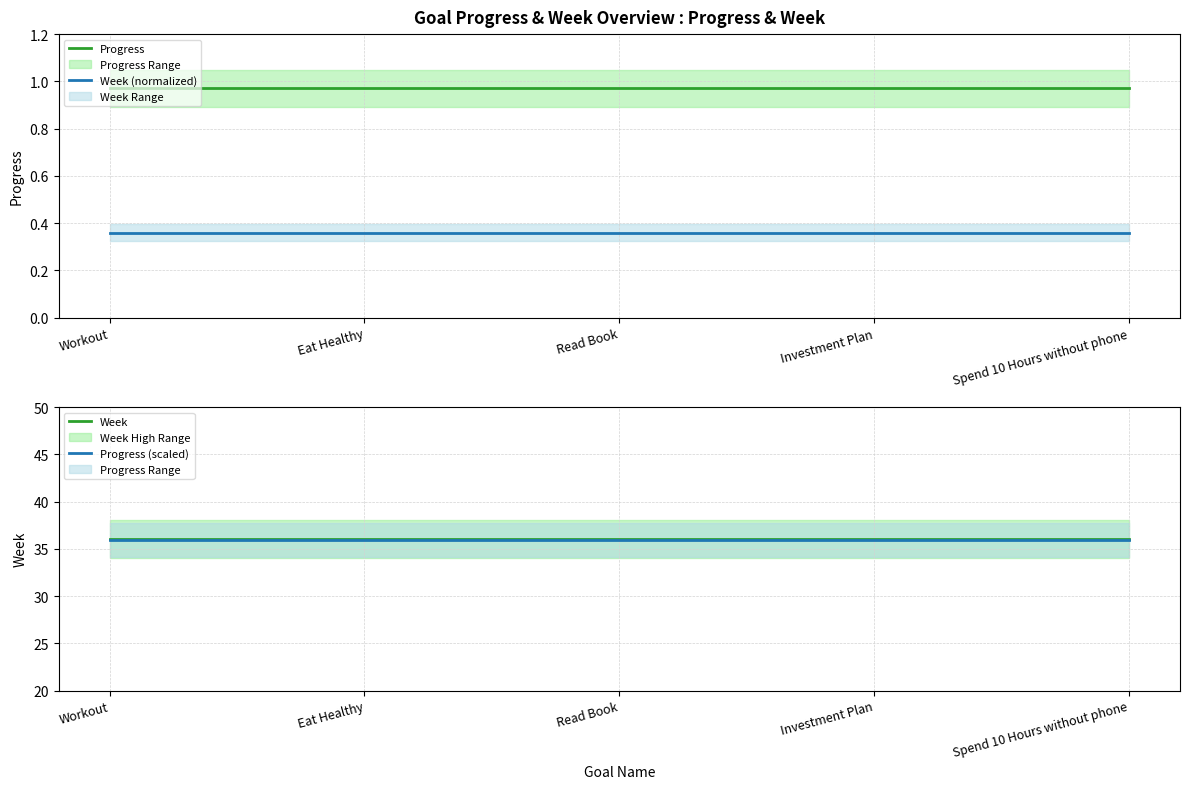

Count the number of data series in this chart.

4